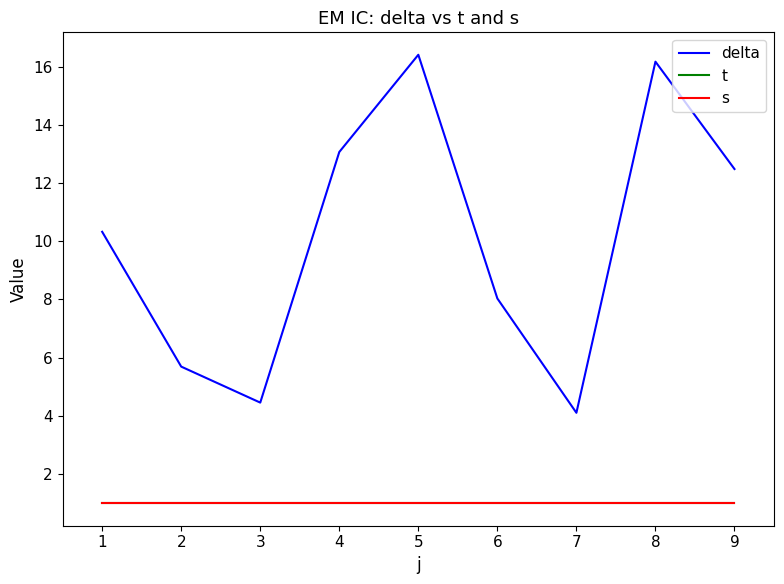

Does the chart have visible grid lines?

No